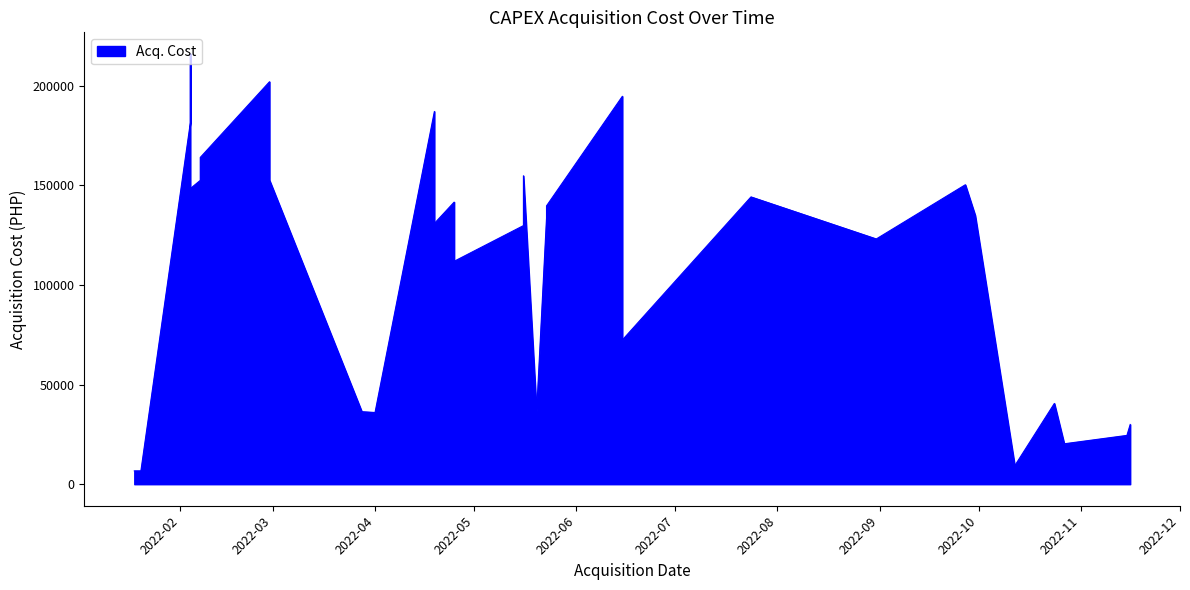

Where does the data first go above 123099?

2022-02-04